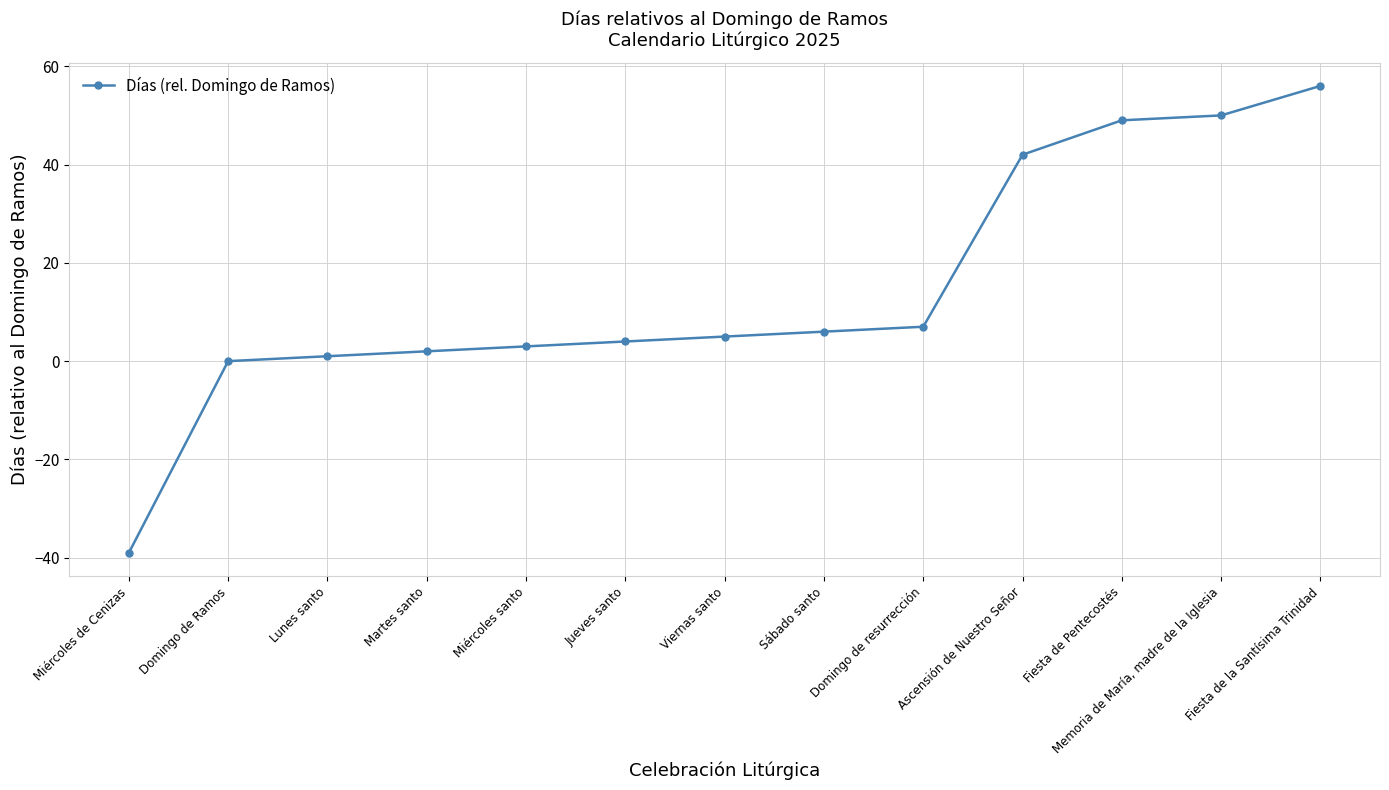

Does the chart have visible grid lines?

Yes